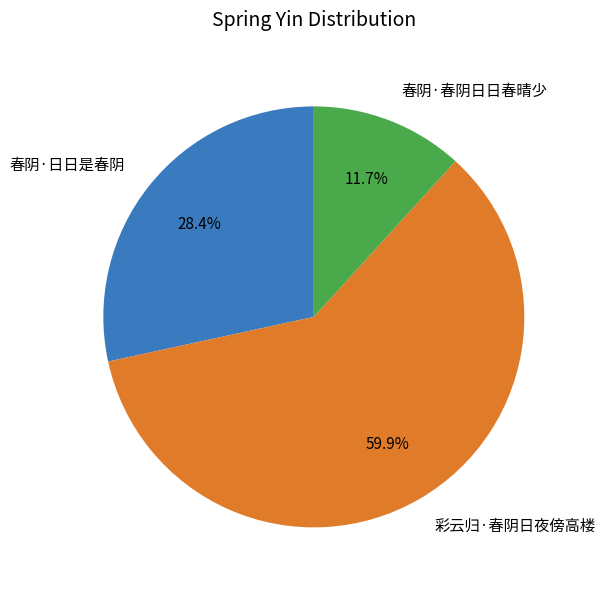

Between 春阴·日日是春阴 and 春阴·春阴日日春晴少, which is larger?

春阴·日日是春阴